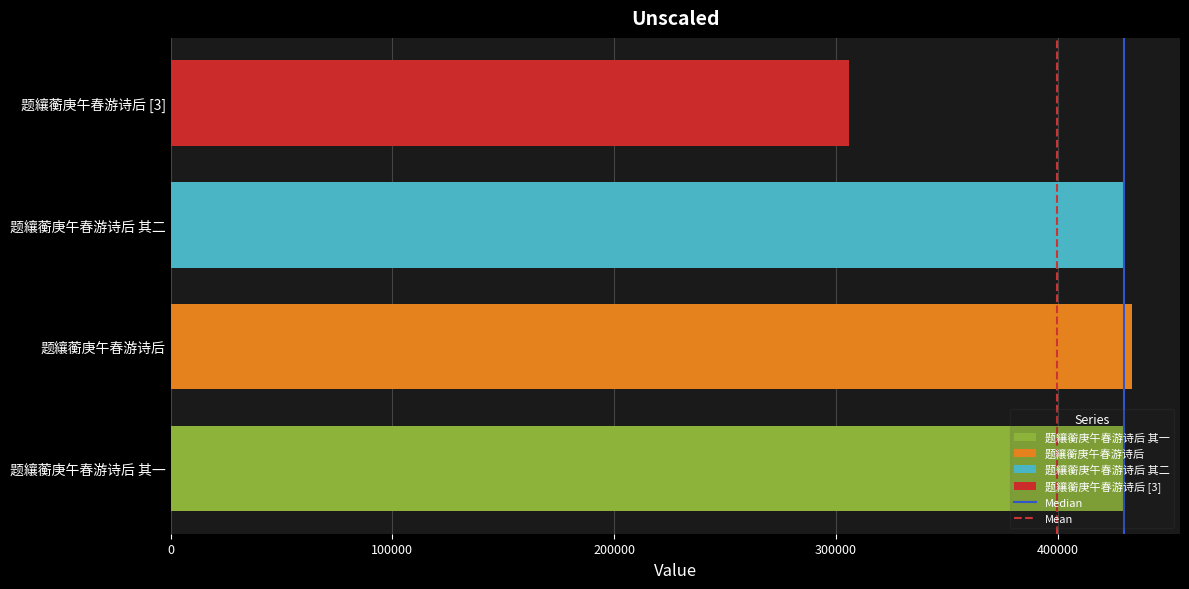

Is it true that the value at 题纕蘅庚午春游诗后 is 699405?

False